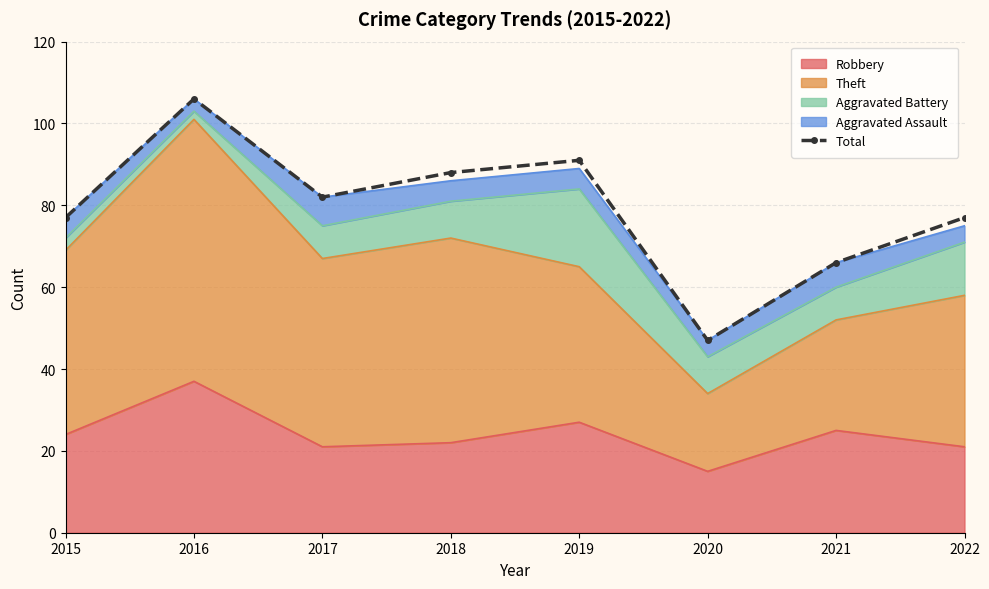

List the labels in order of value, smallest first.

2020, 2021, 2015, 2022, 2017, 2018, 2019, 2016